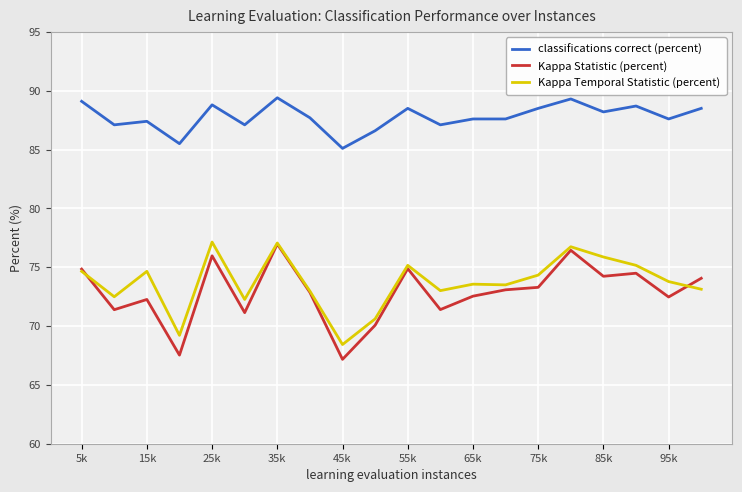

Which series has the largest total across all categories?

classifications correct (percent)